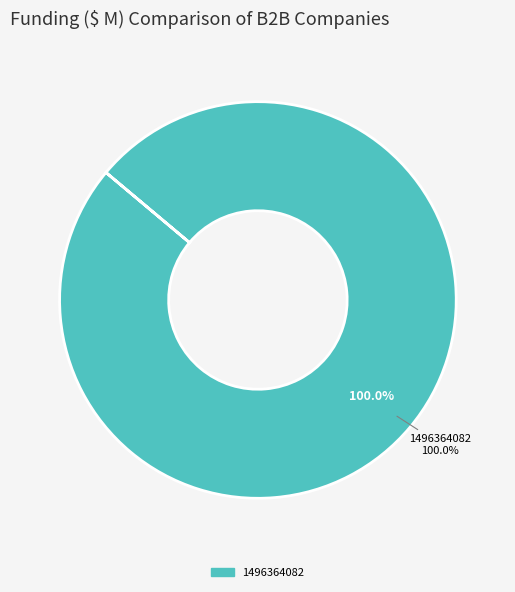

Between 1487598166 and 1496364082, which is larger?

1496364082